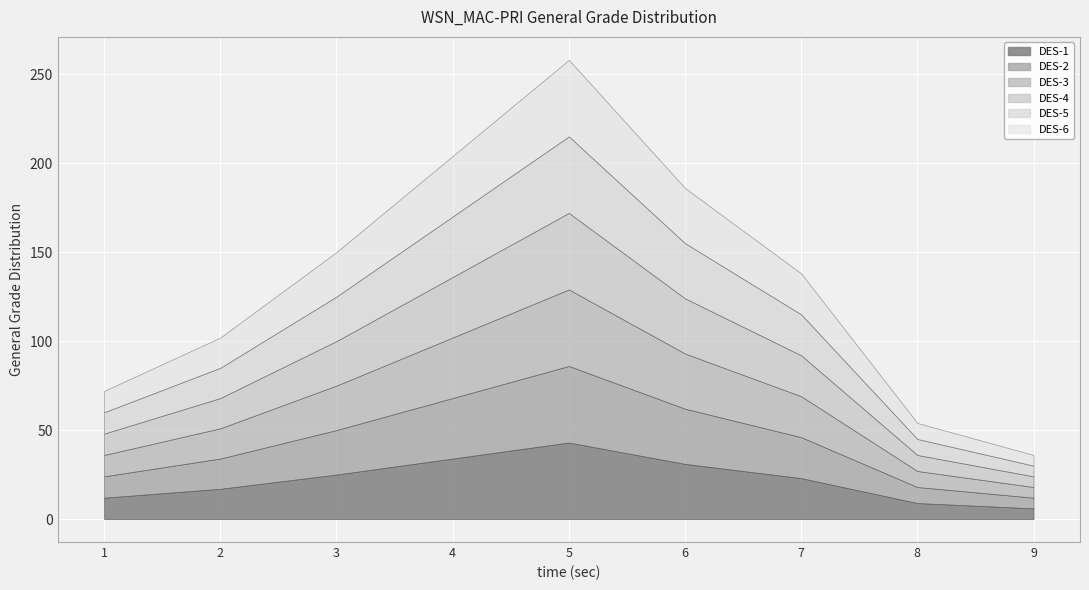

At which category is the sum across all series the highest?

5.0